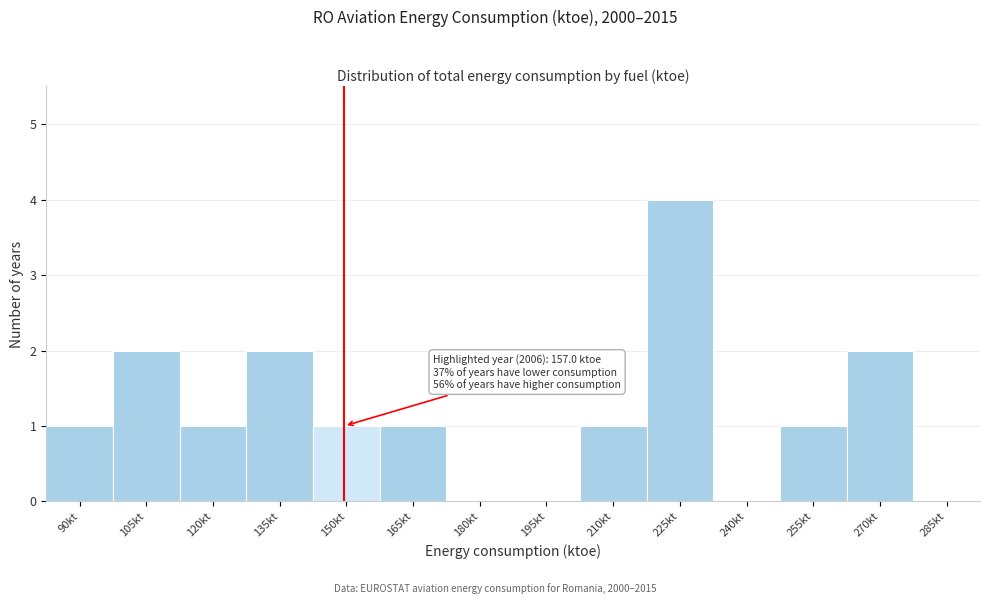

Reading left to right, list all the values displayed in this chart.

90kt=1	105kt=2	120kt=1	135kt=2	150kt=1	165kt=1	180kt=0	195kt=0	210kt=1	225kt=4	240kt=0	255kt=1	270kt=2	285kt=0